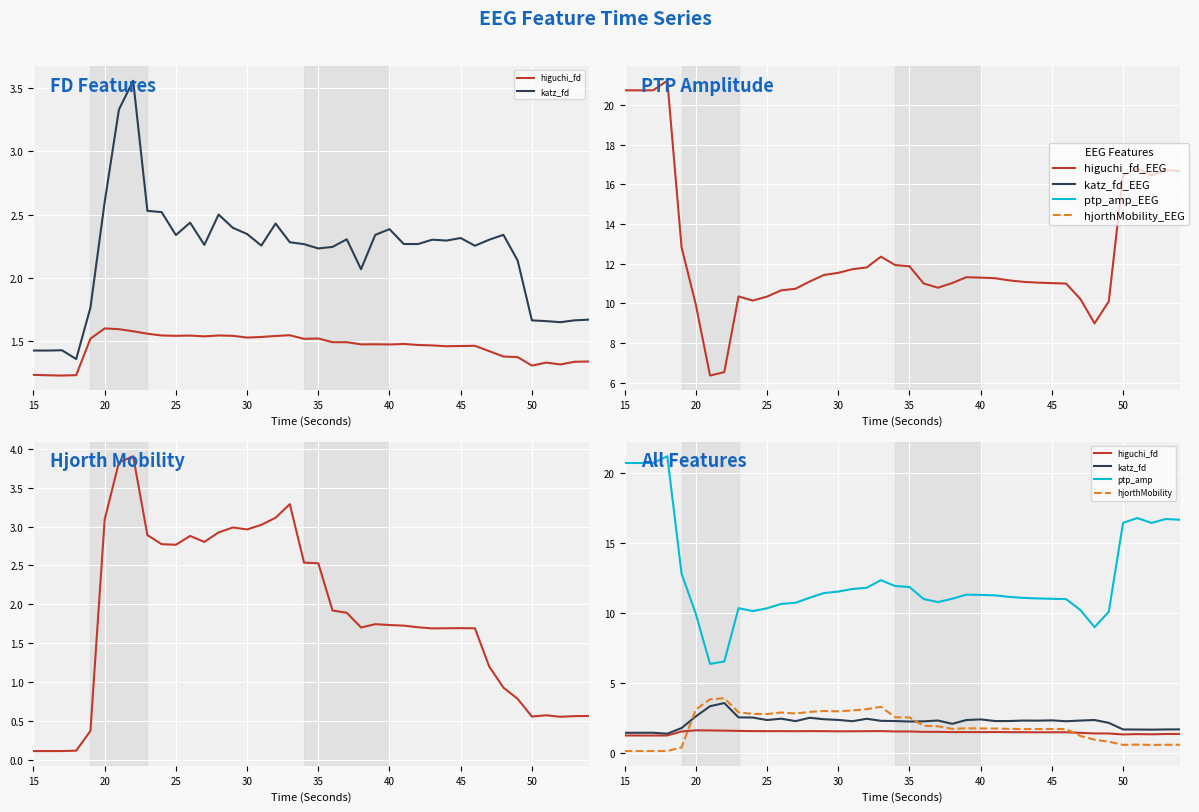

How many interior local peaks does the hjorthMobility series have?

7